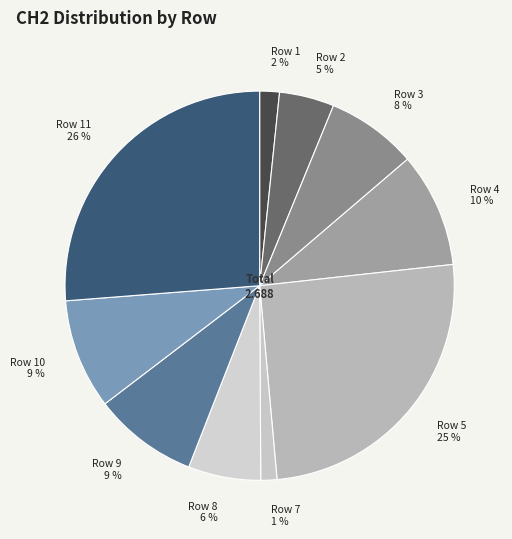

The Row 2 5 % slice represents 5% of the pie. True or false?

True